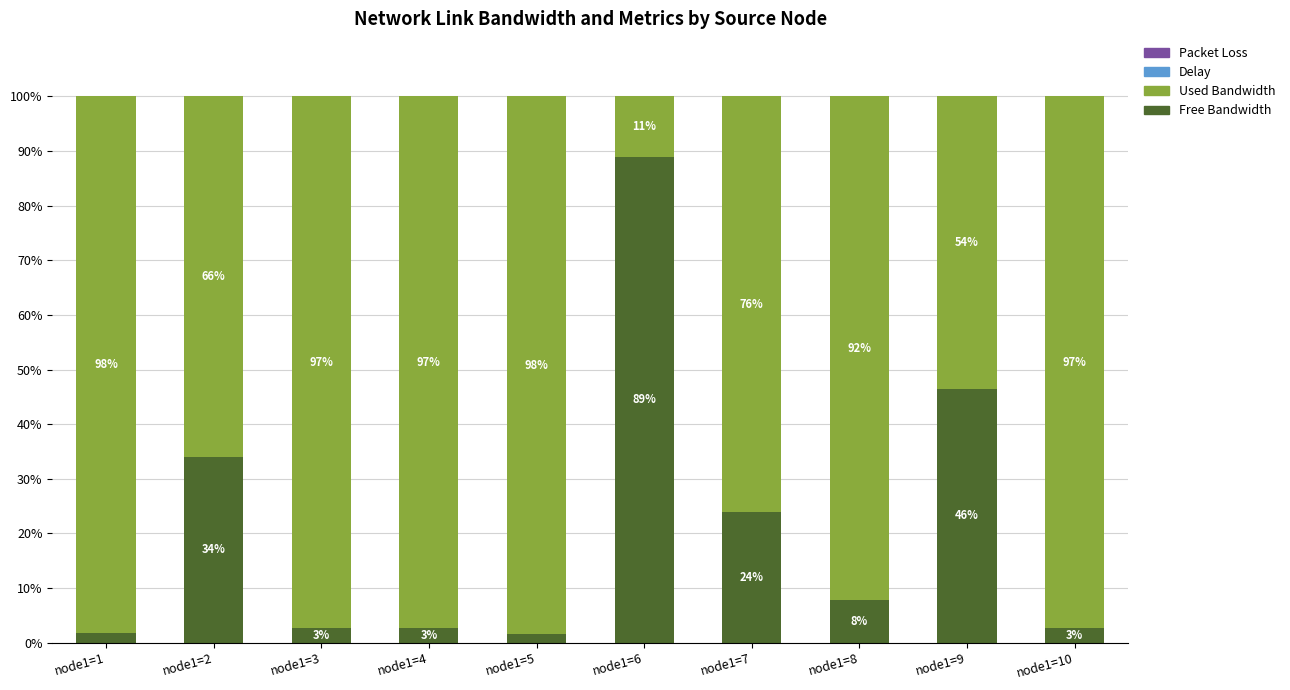

What is the total value across all series at node1=6?

100.0